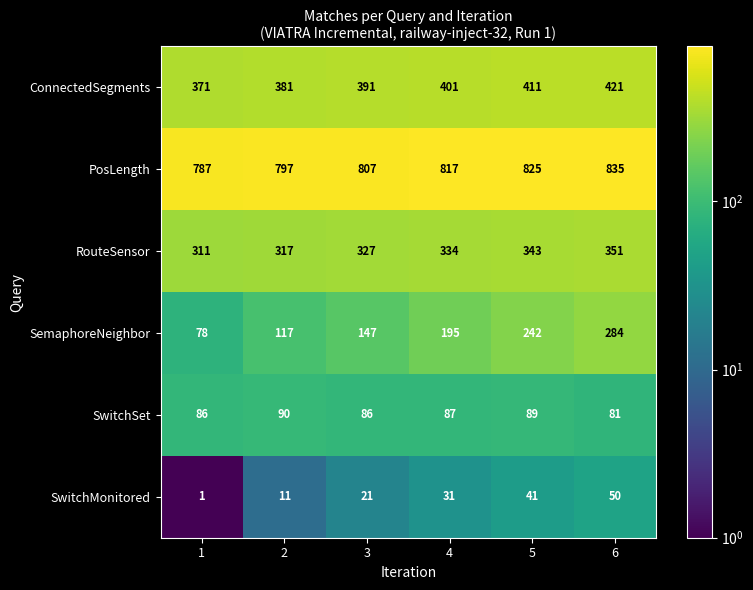

Which series has the largest range (max minus min)?

SemaphoreNeighbor